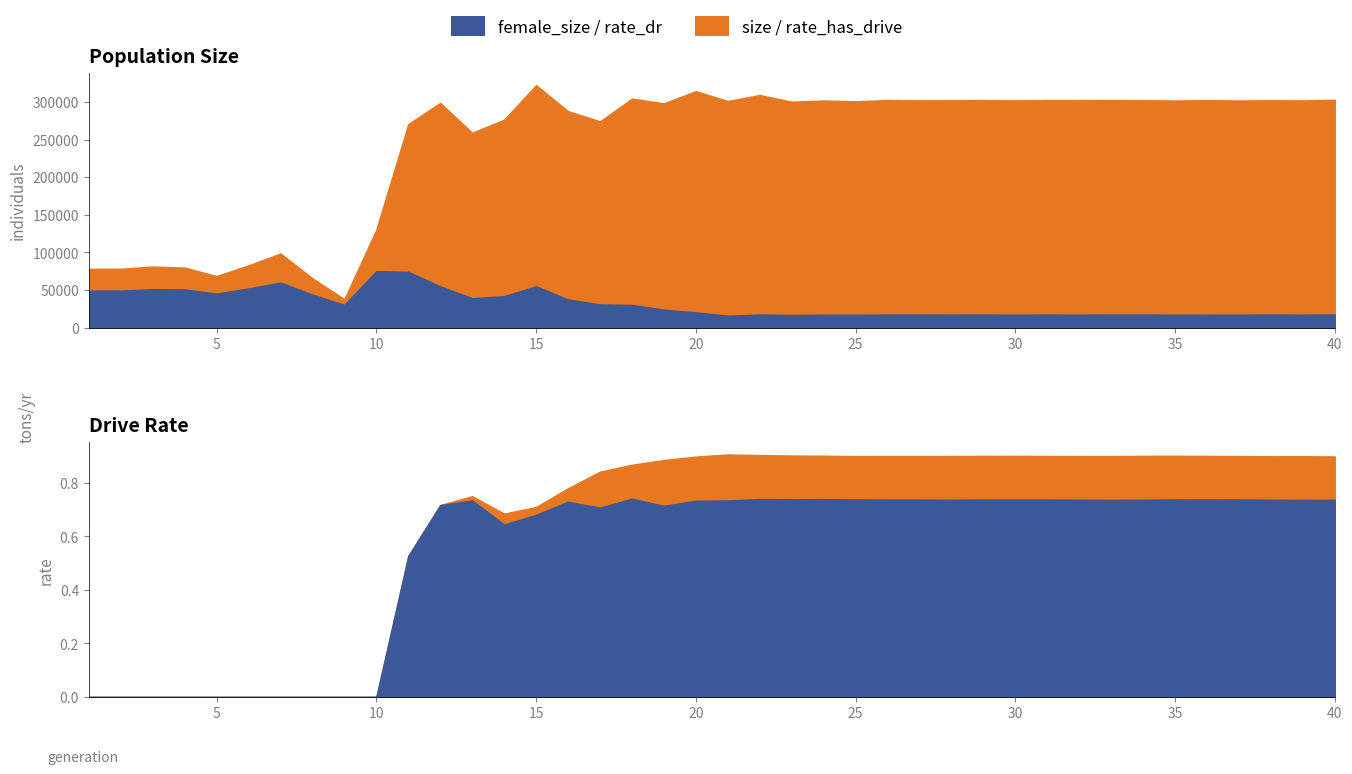

What is the difference between the second highest and second lowest values in the rate_dr series?

0.7